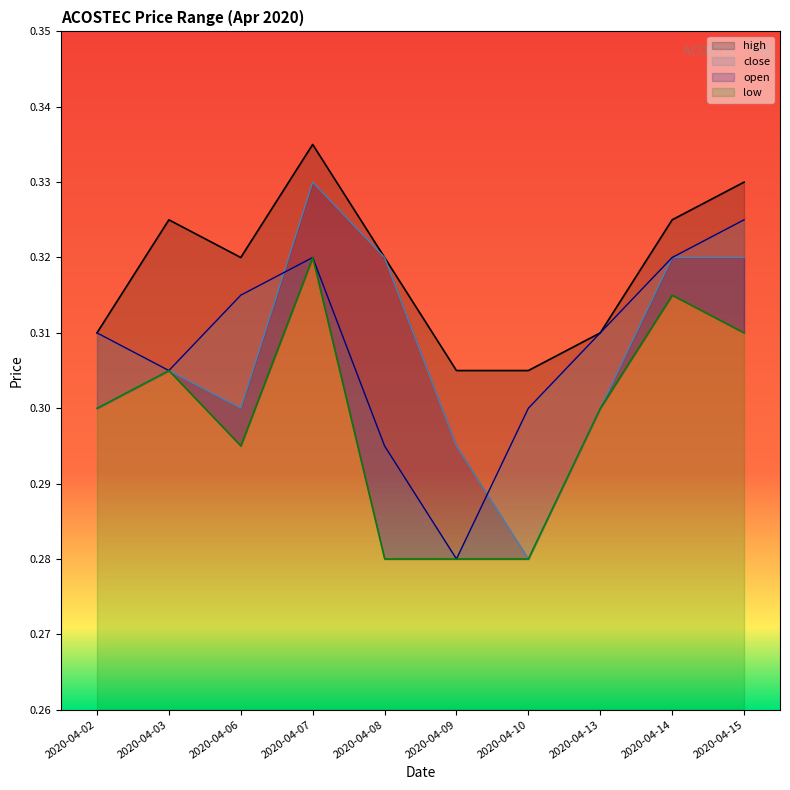

The high series shows 0.5 at 2020-04-09. True or false?

False